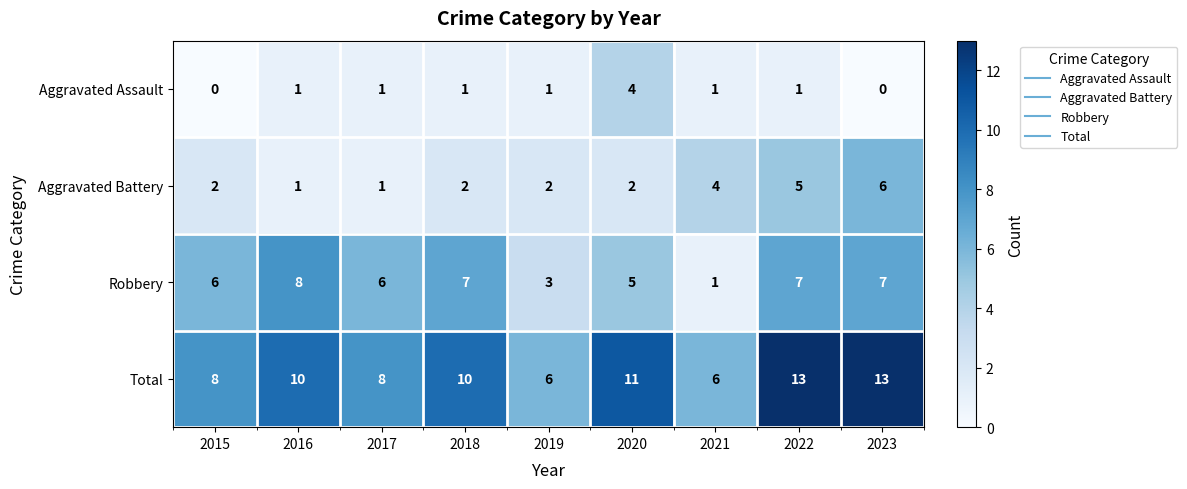

Which series has the largest total across all categories?

Total